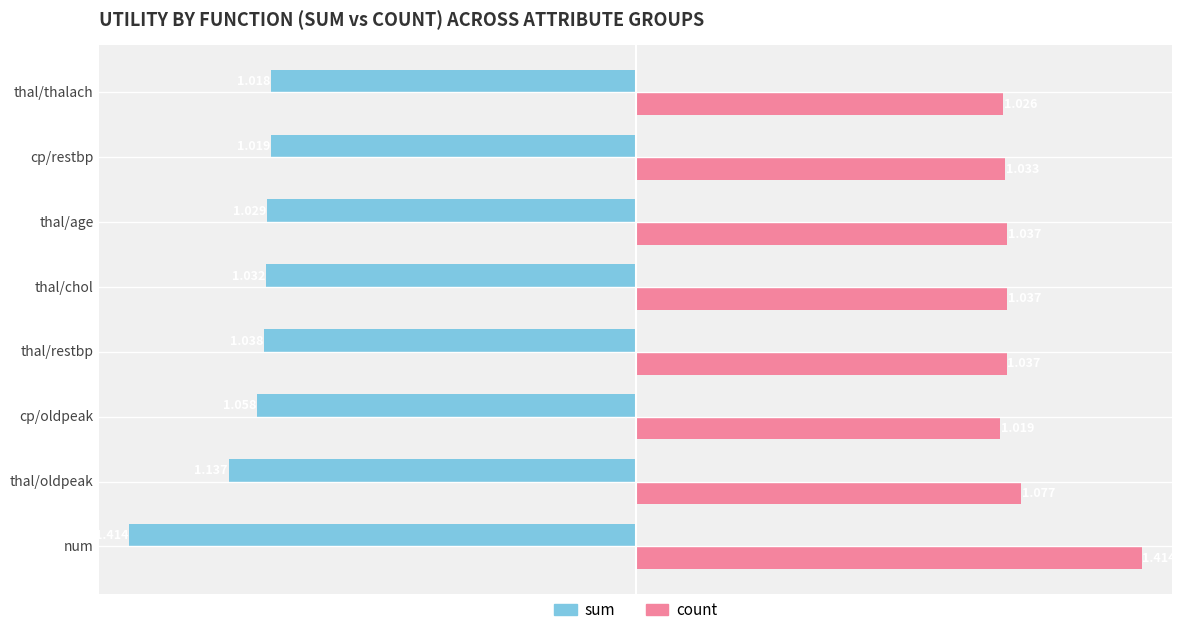

Which series has the largest total across all categories?

count